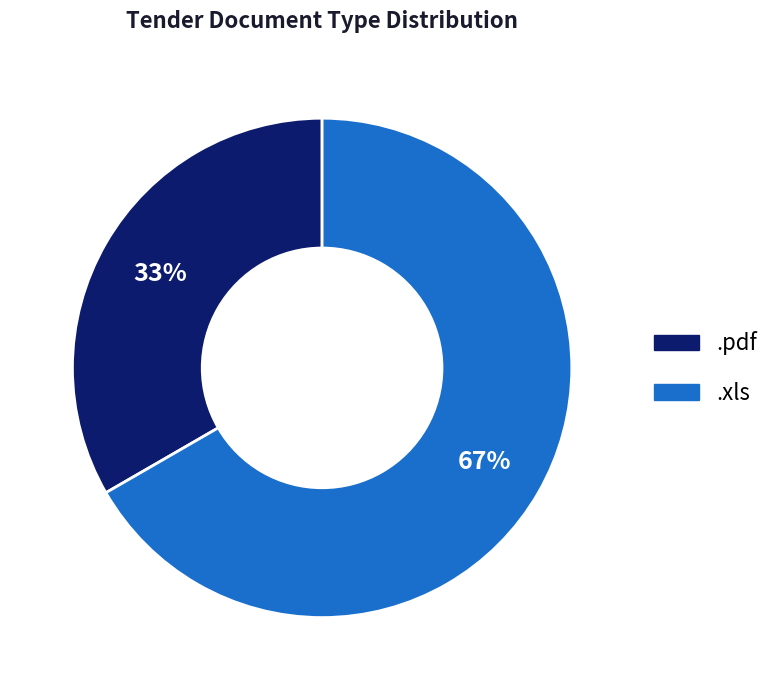

Combined, do .pdf and .xls account for over 50%?

Yes